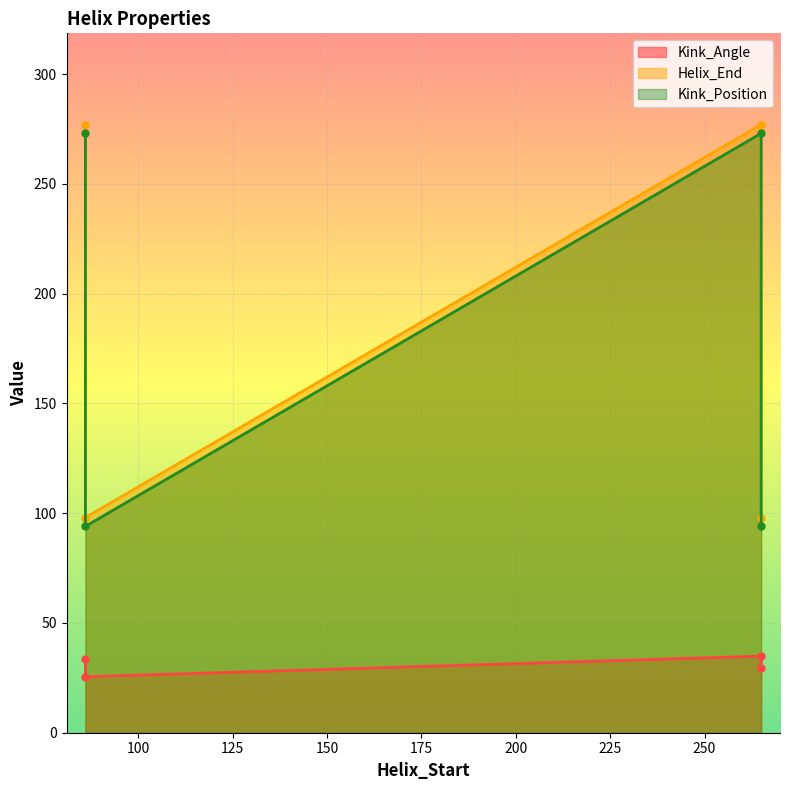

Reading left to right, transcribe all the data shown in this chart.

Kink_Angle: 33.5	25.5	34.9	29.3
Helix_End: 277.0	98.0	277.0	98.0
Kink_Position: 273.0	94.0	273.0	94.0